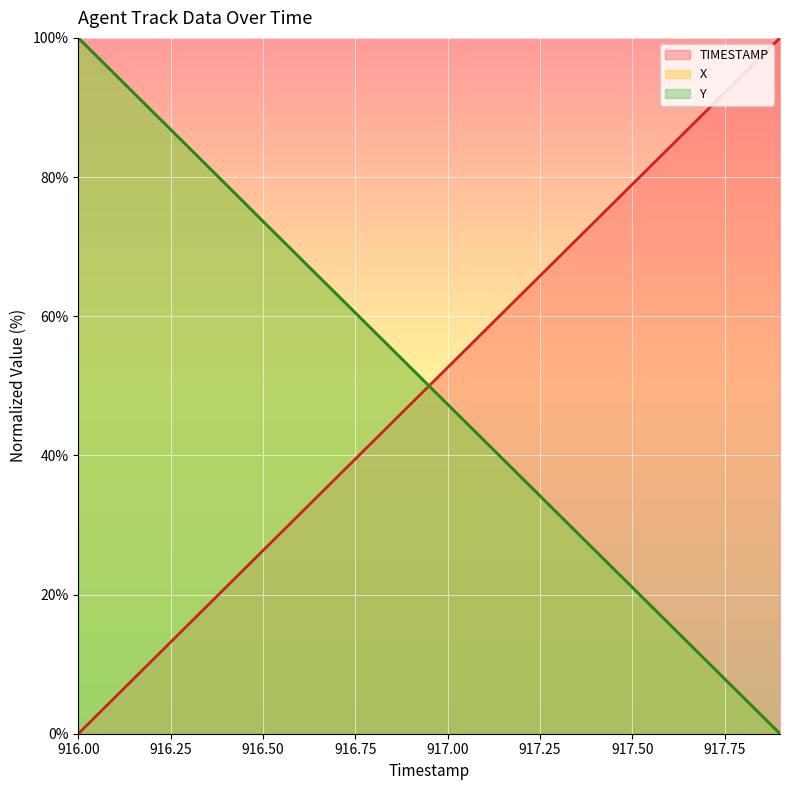

What is the total value across all series at 917.50?

121.0